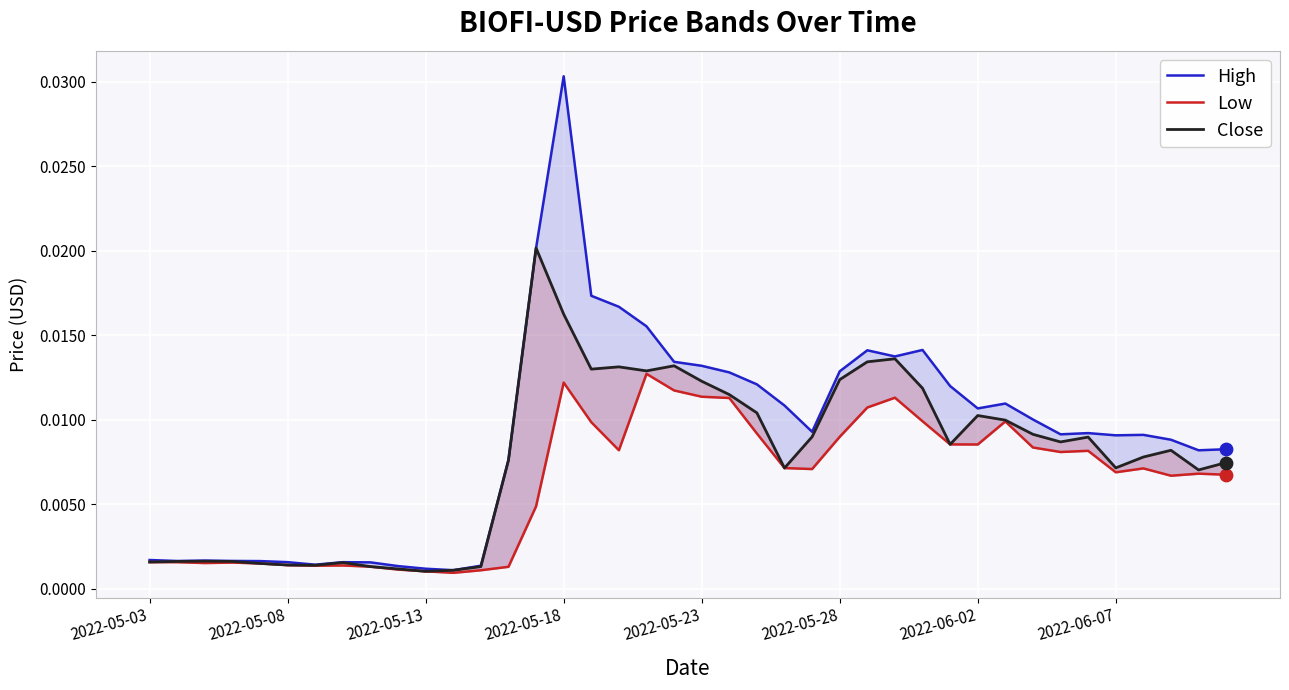

What are all the series names shown in the legend?

High, Low, Close